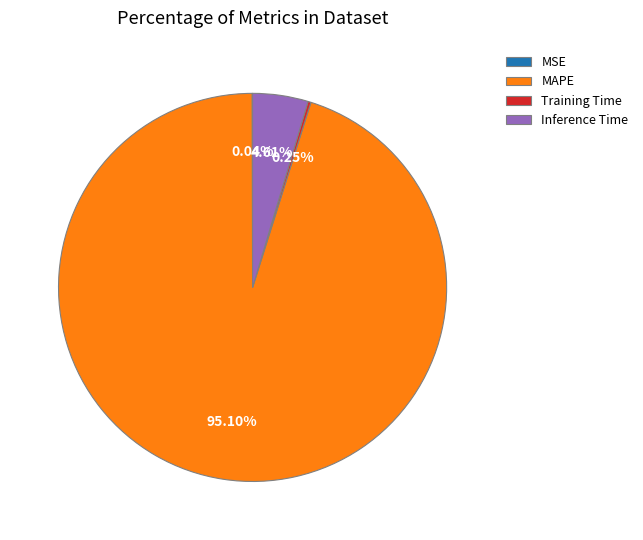

To the nearest percent, what percentage of the pie is Inference Time?

5%